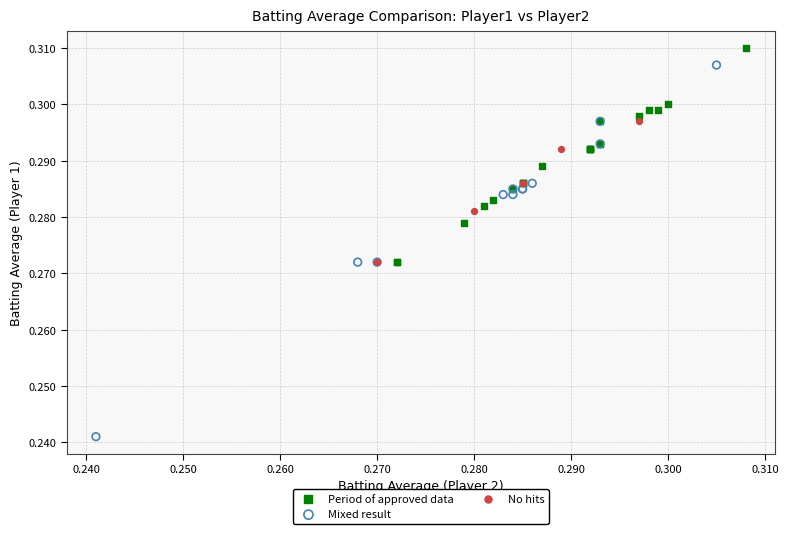

Which series reaches the maximum Y coordinate?

Period of approved data